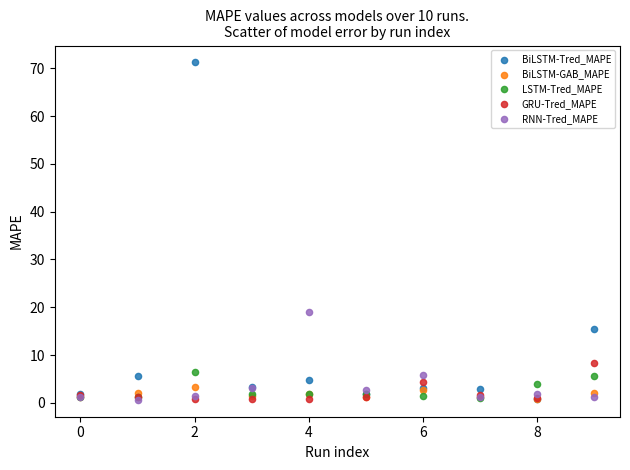

Across all series, what Y value is closest to 35?

19.0